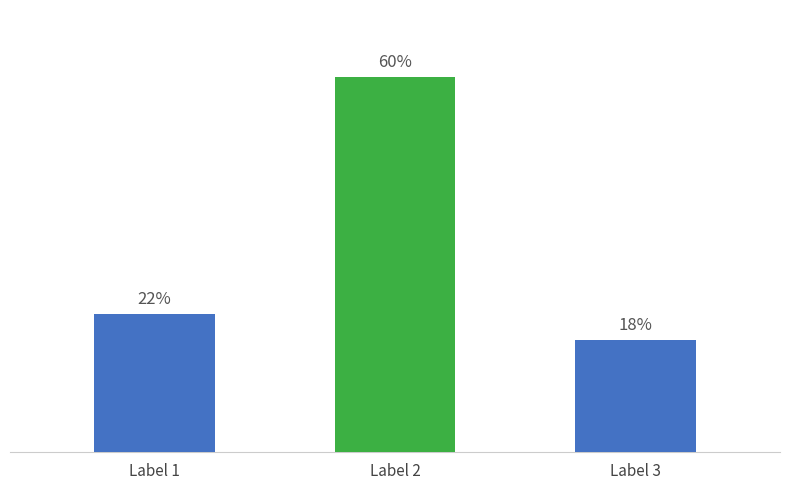

Which label corresponds to the largest value in the chart?

Label 2